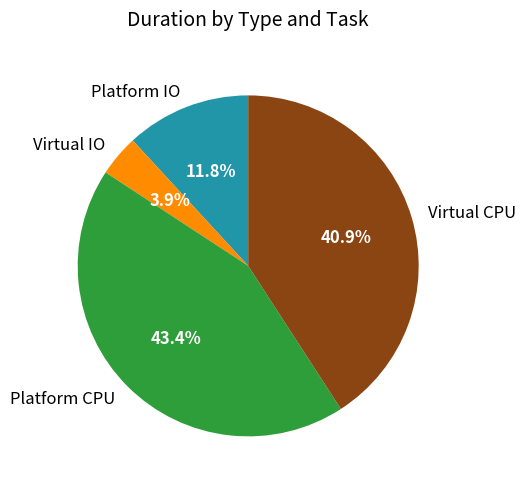

Is there a majority slice in this chart?

No